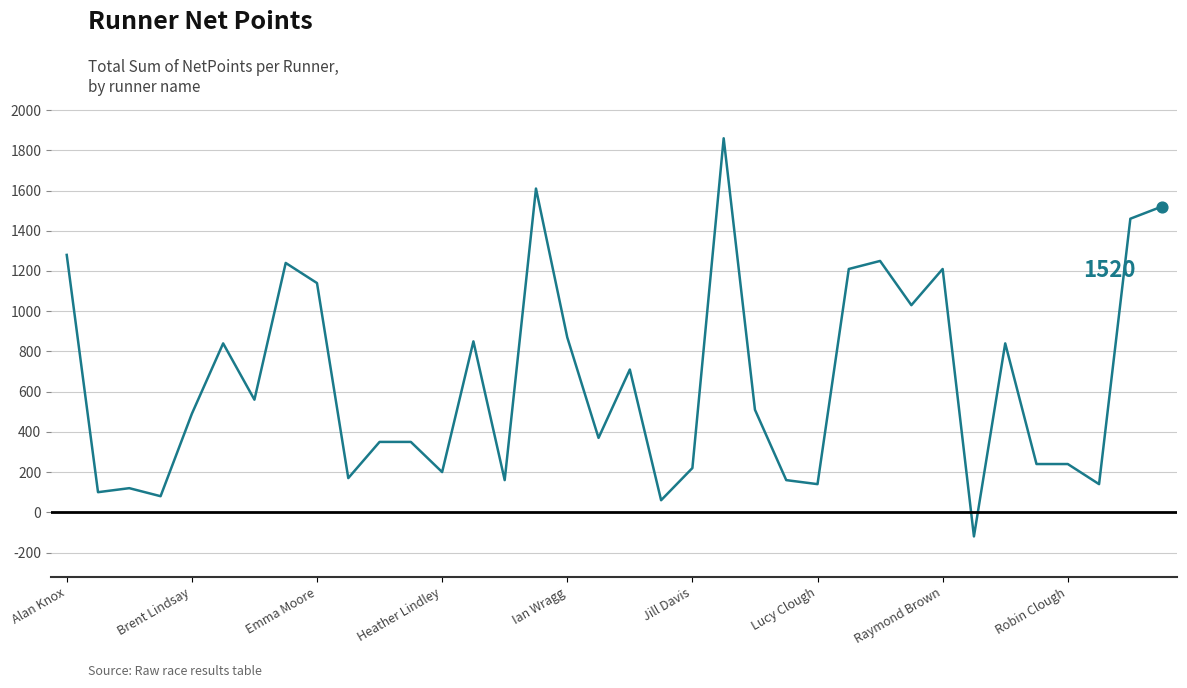

What is the difference between the maximum and minimum values?

1980